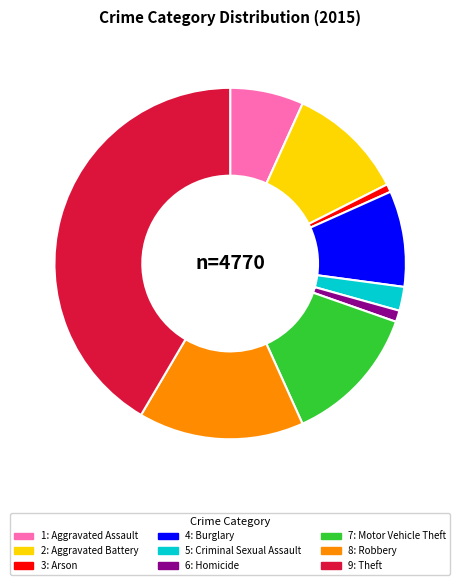

Does any single category account for the majority?

No